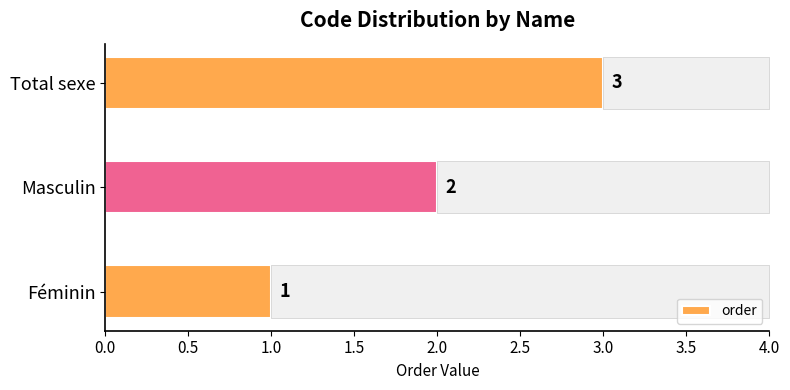

What is the ratio of the value at Féminin to the value at Total sexe?

0.3